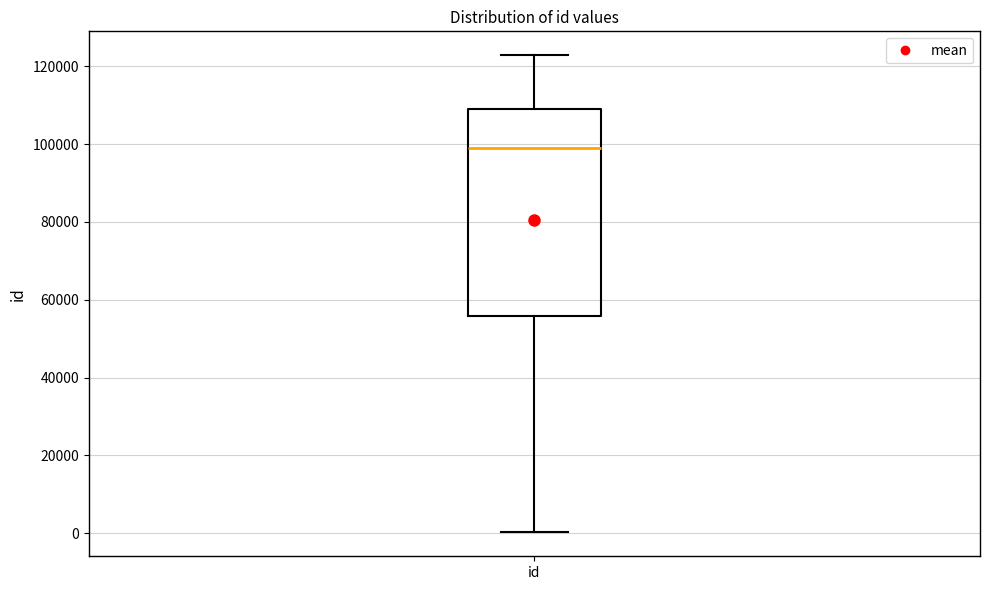

Where does the upper whisker of the box for id end on the y-axis? The values are not printed on the chart, so give them approximately, as read against the axis.

122000